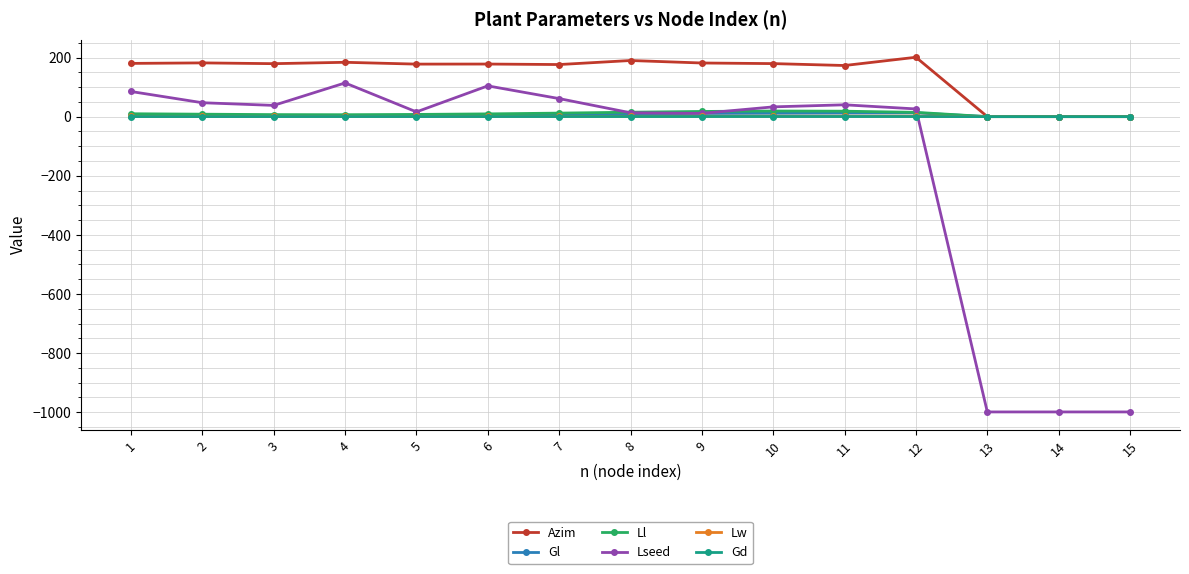

What is the maximum value shown in the chart?

200.8